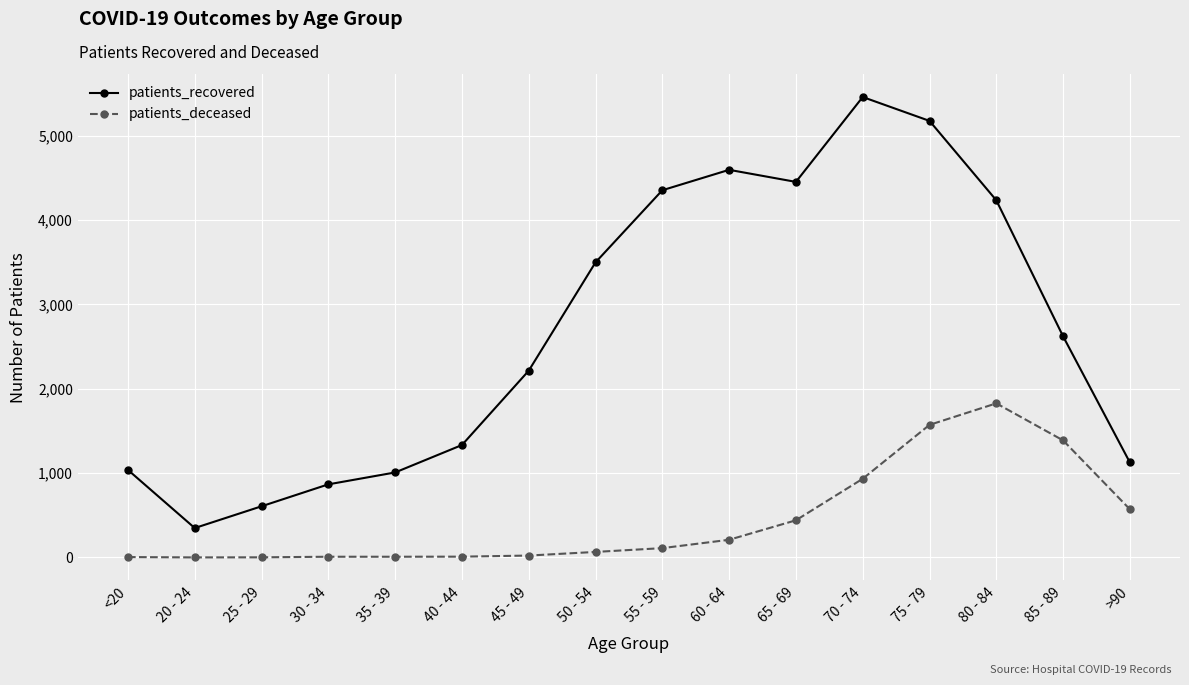

The value of patients_recovered at 75 - 79 is 5175. True or false?

True